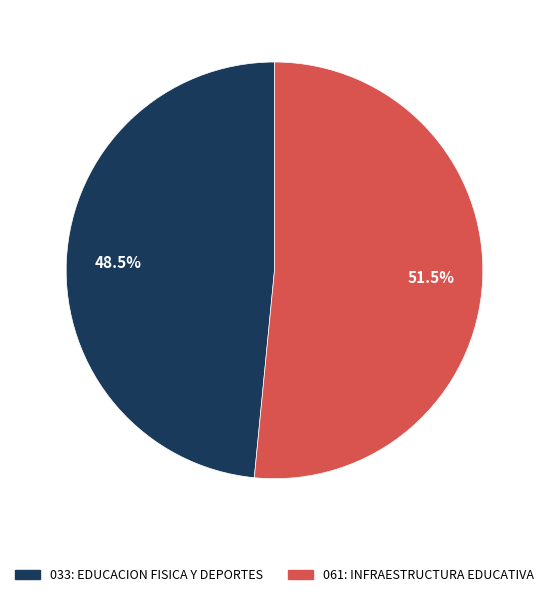

Which has a higher value, 033: EDUCACION FISICA Y DEPORTES or 061: INFRAESTRUCTURA EDUCATIVA?

061: INFRAESTRUCTURA EDUCATIVA